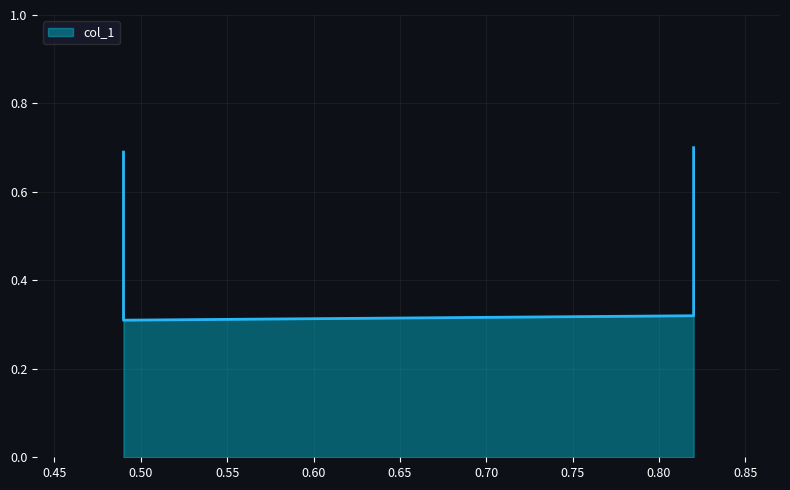

Is it true that the value at 0.82 is 0.5?

False